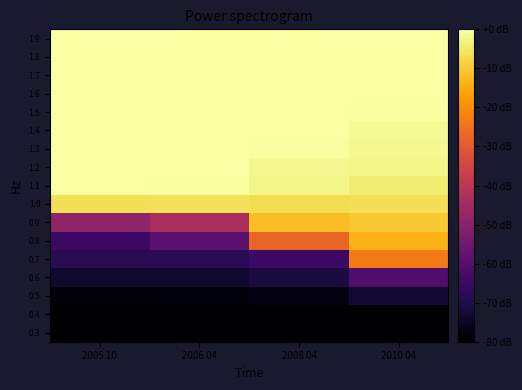

What is the smallest value displayed?

-200.0